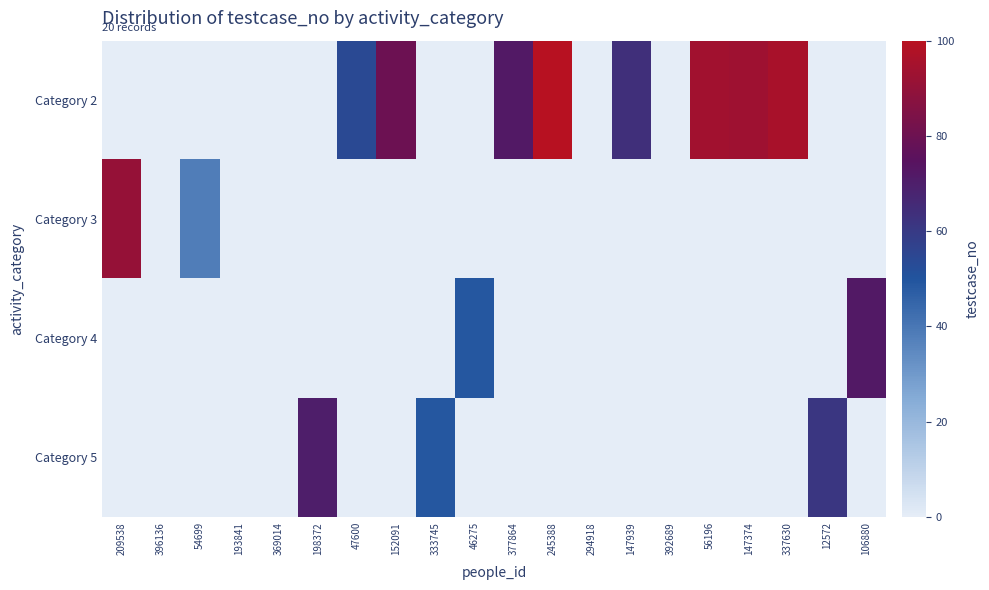

How many data points does each series have?

20